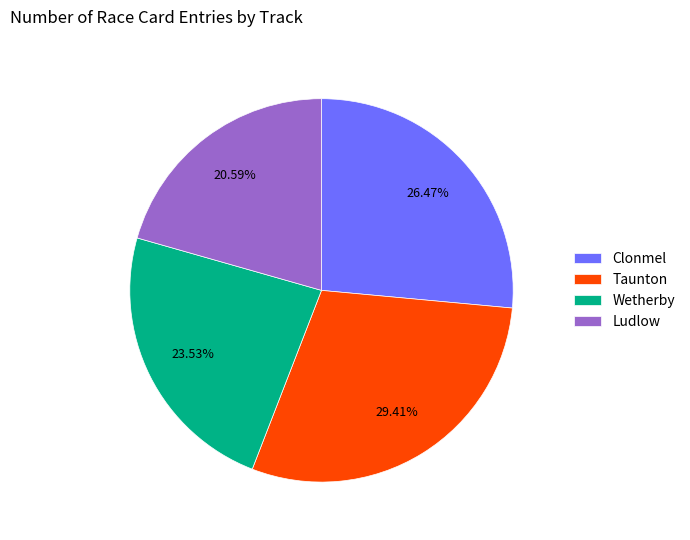

To the nearest percent, what is the difference between the largest and smallest slice percentages?

9%